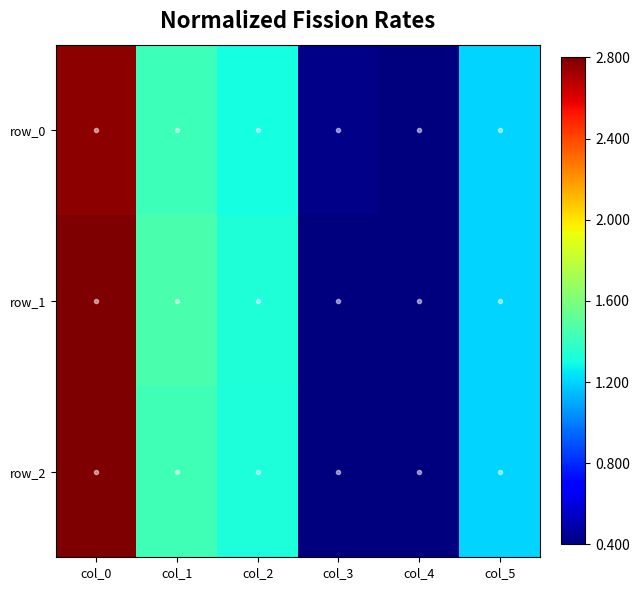

Reading left to right, transcribe all the data shown in this chart.

row_0: 2.8	1.4	1.3	0.4	0.4	1.2
row_1: 2.8	1.5	1.3	0.4	0.4	1.2
row_2: 2.8	1.4	1.3	0.4	0.4	1.2